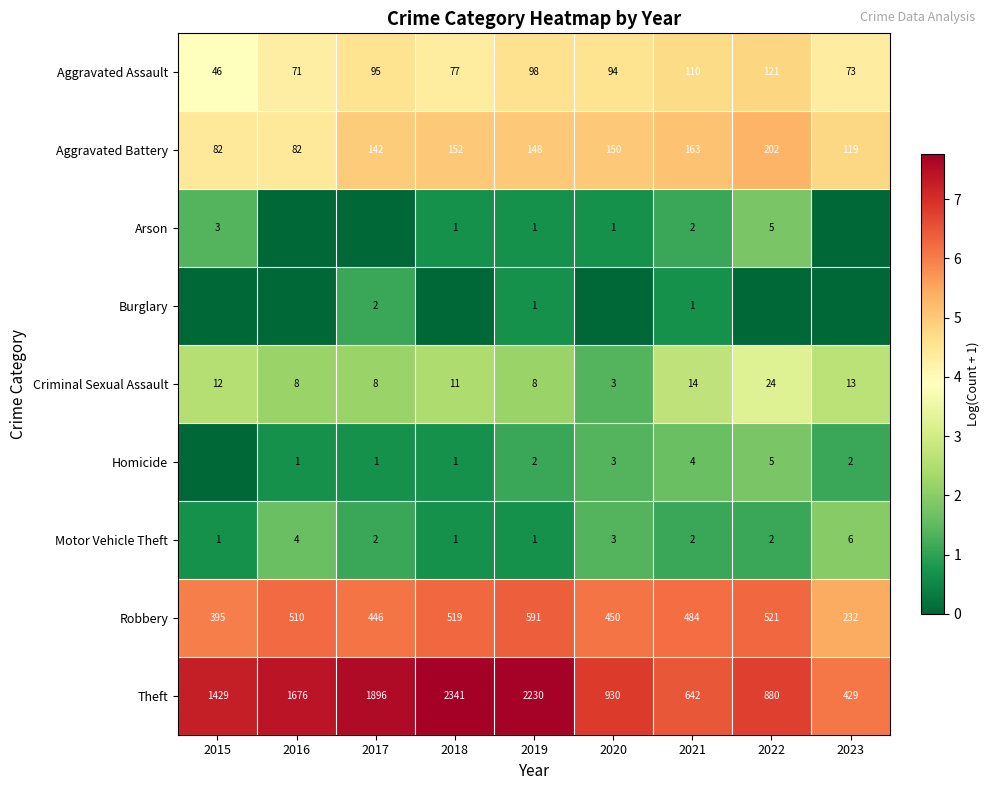

At which label does Motor Vehicle Theft reach its peak?

2023